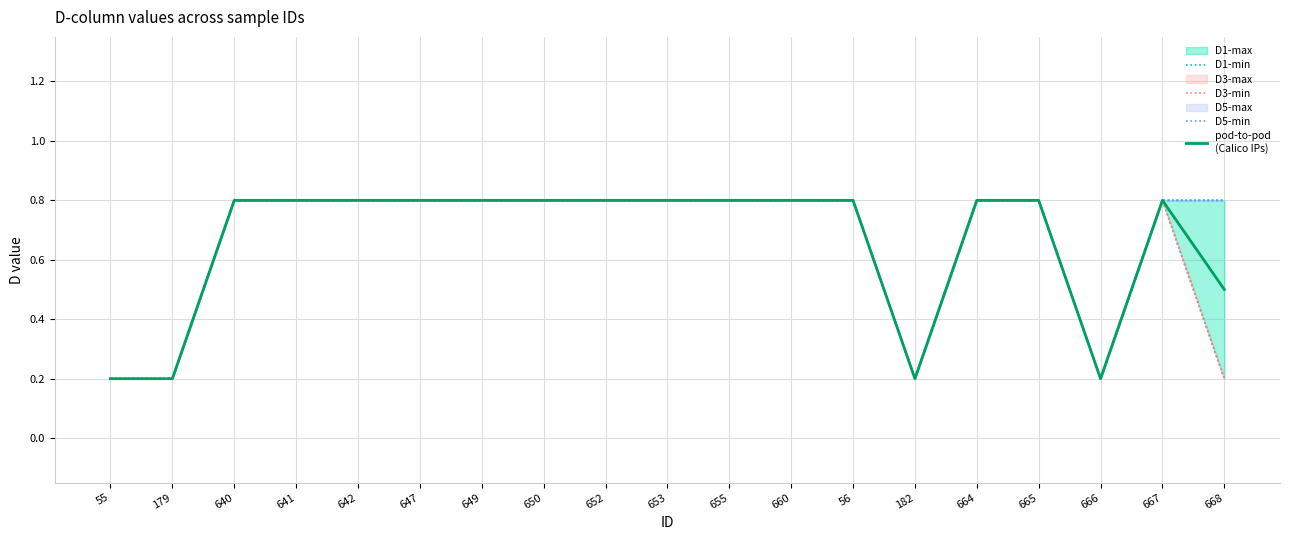

Which has a higher value, 664 or 641?

664